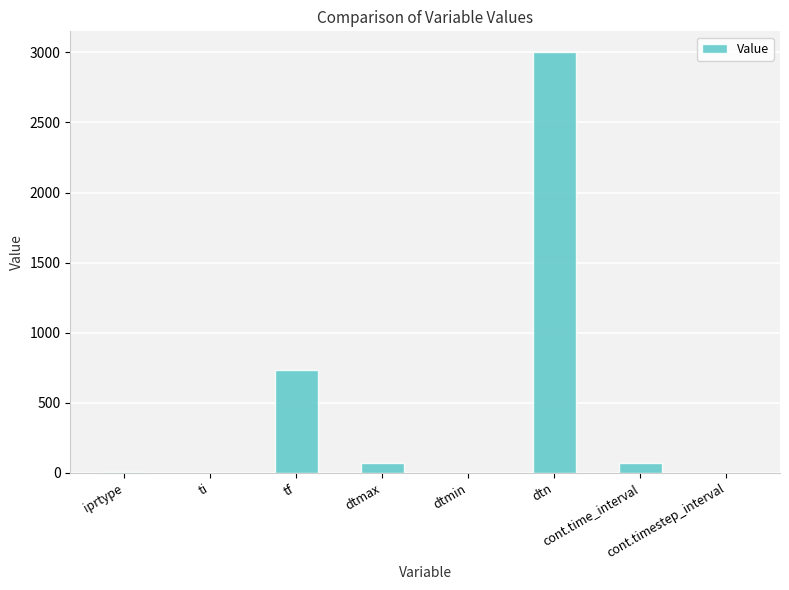

The value at dtmax is 73.0. True or false?

True